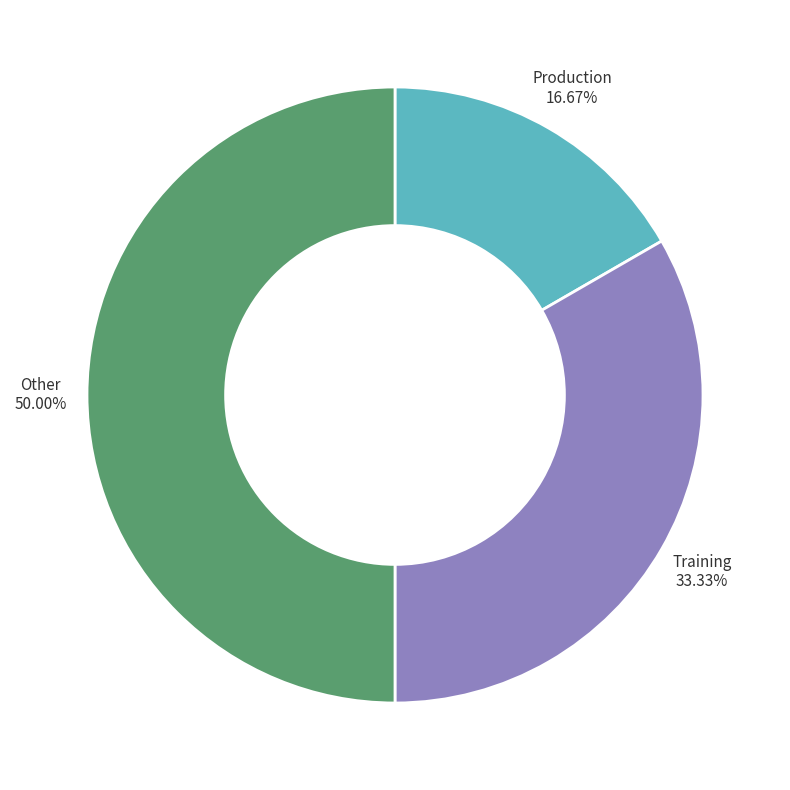

What percentage is NOT represented by Training?

66.7%